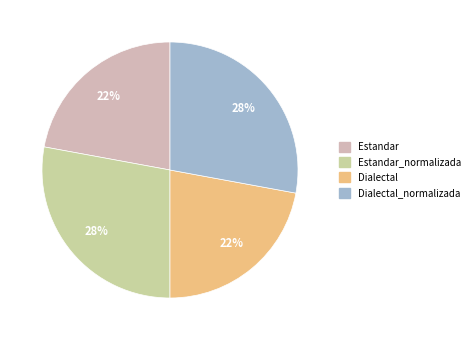

What is the smallest slice in the pie chart?

Estandar